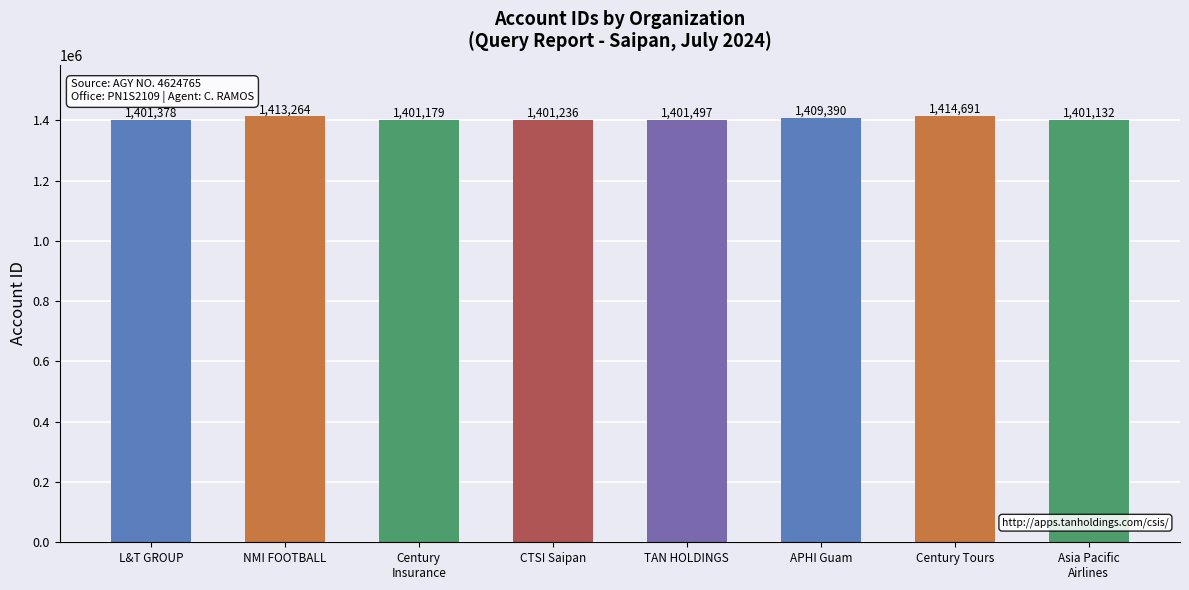

What is the difference between the values at Century
Insurance and Asia Pacific
Airlines?

47